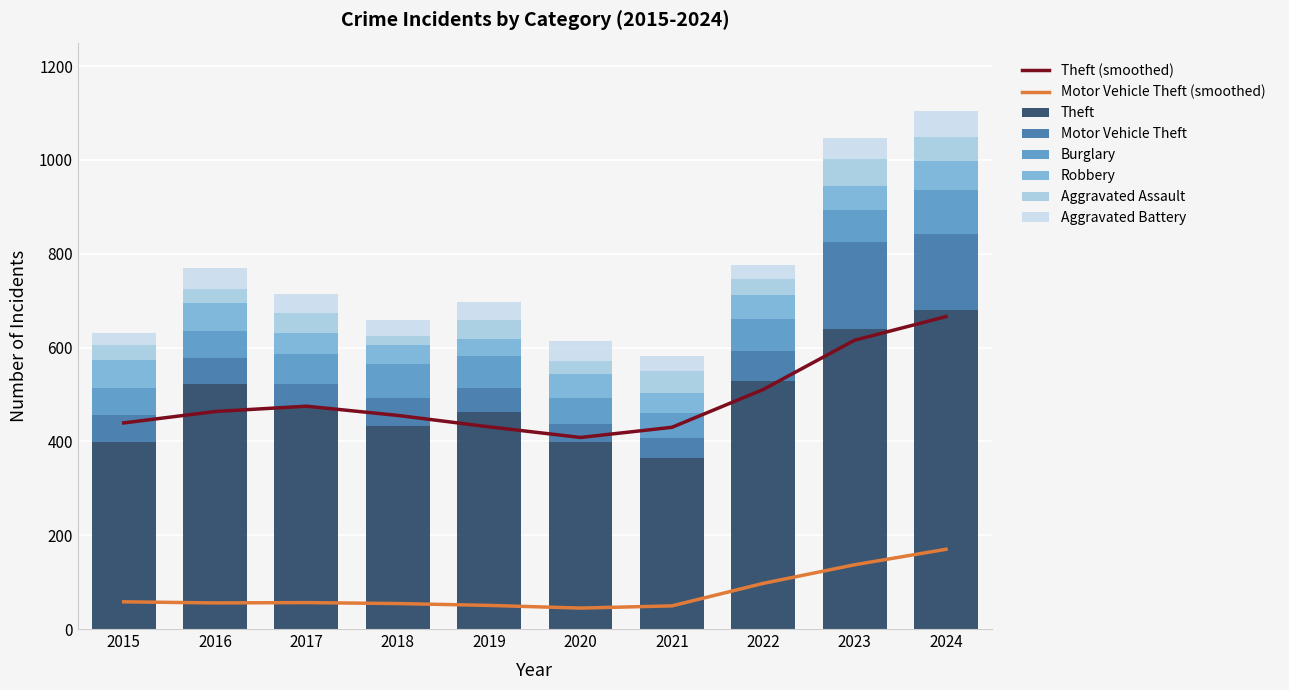

List the labels in order of Aggravated Battery value, largest first.

2024, 2016, 2023, 2020, 2017, 2019, 2021, 2018, 2022, 2015